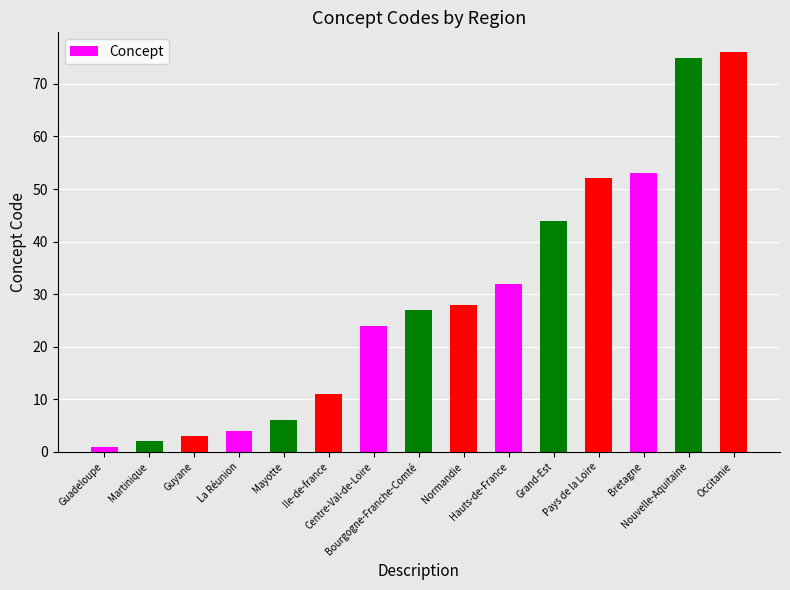

How many bars are there in total?

15